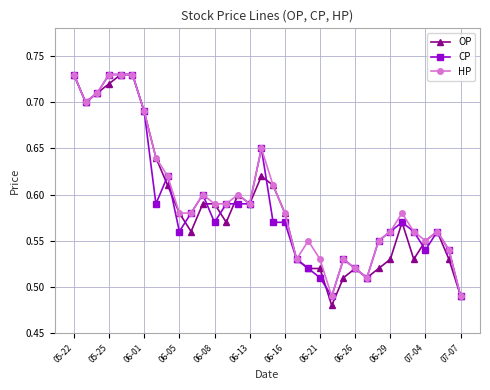

At how many categories does at least one series exceed 0?

34